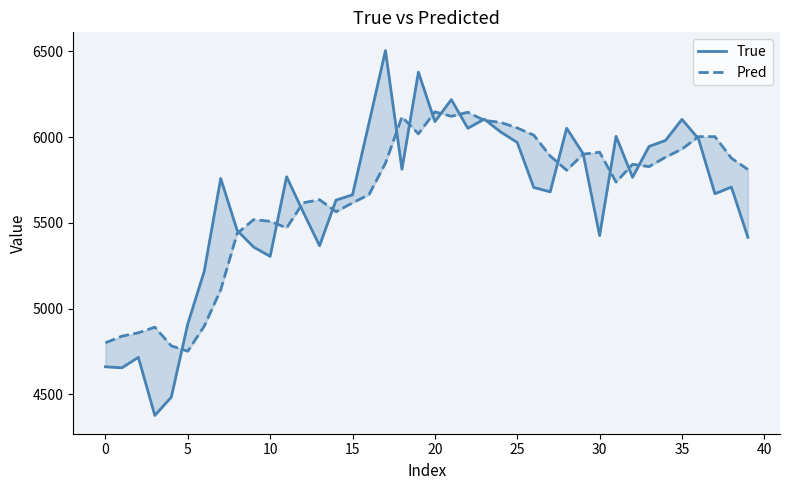

True or false: Pred and True cross at least once.

True